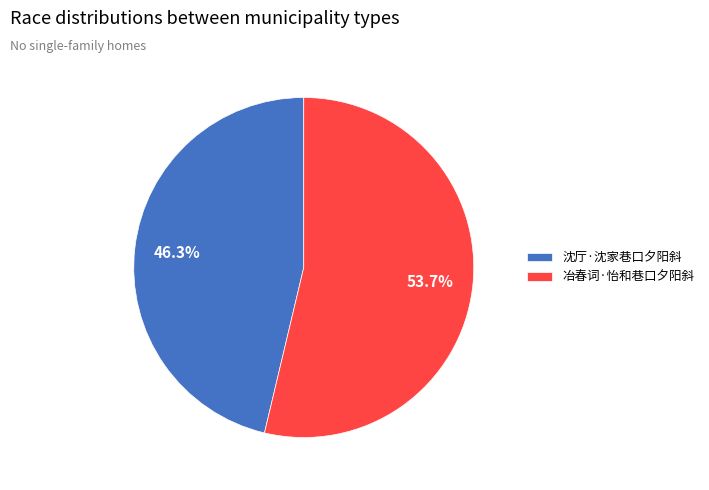

What portion of the pie excludes 沈厅·沈家巷口夕阳斜?

53.7%